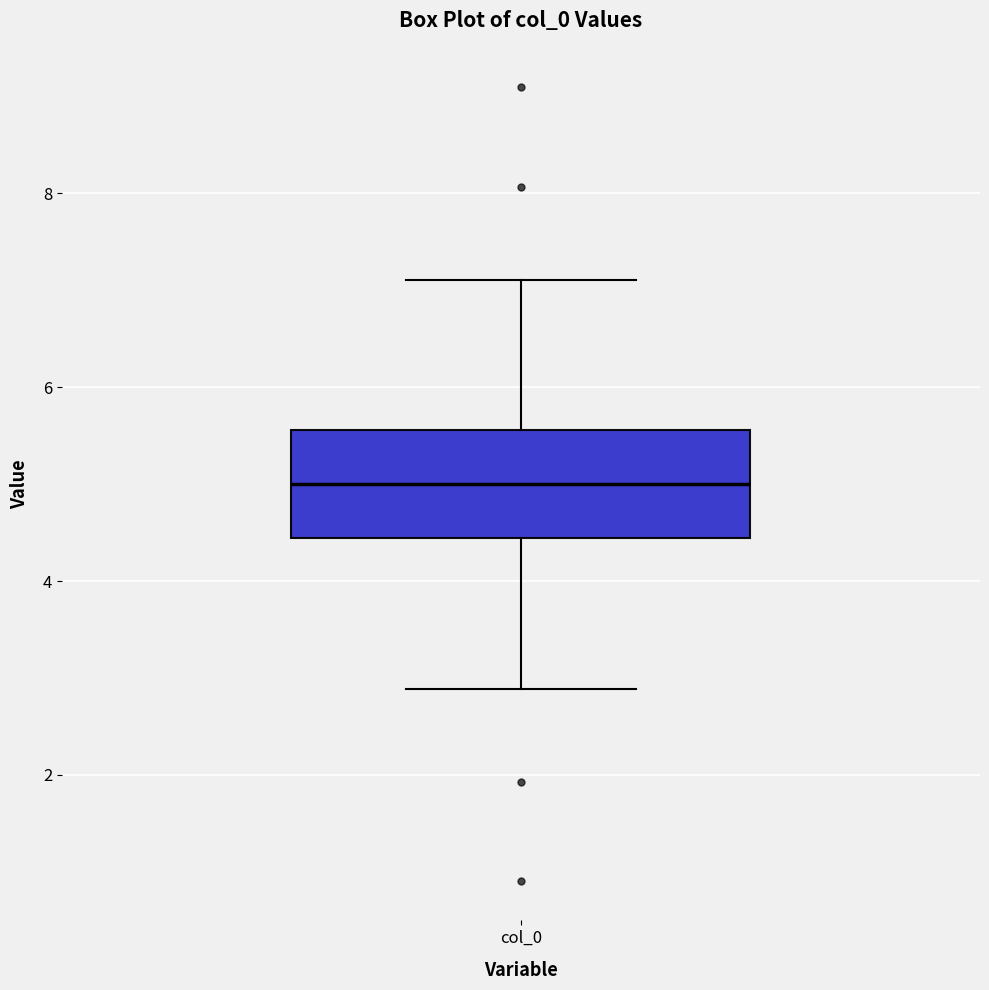

Where is the lower edge of the box for col_0 on the y-axis? The values are not printed on the chart, so give them approximately, as read against the axis.

4.4